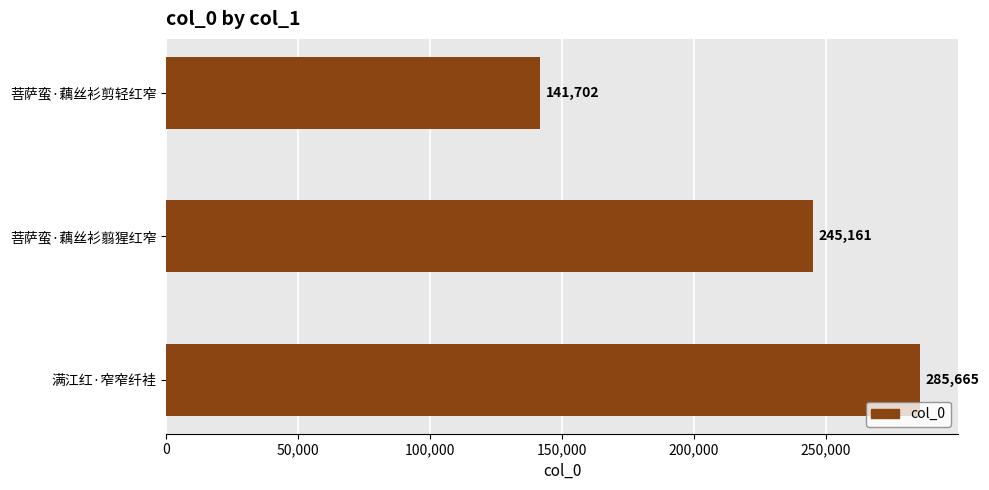

At which label is the value closest to 213683?

菩萨蛮·藕丝衫翦猩红窄